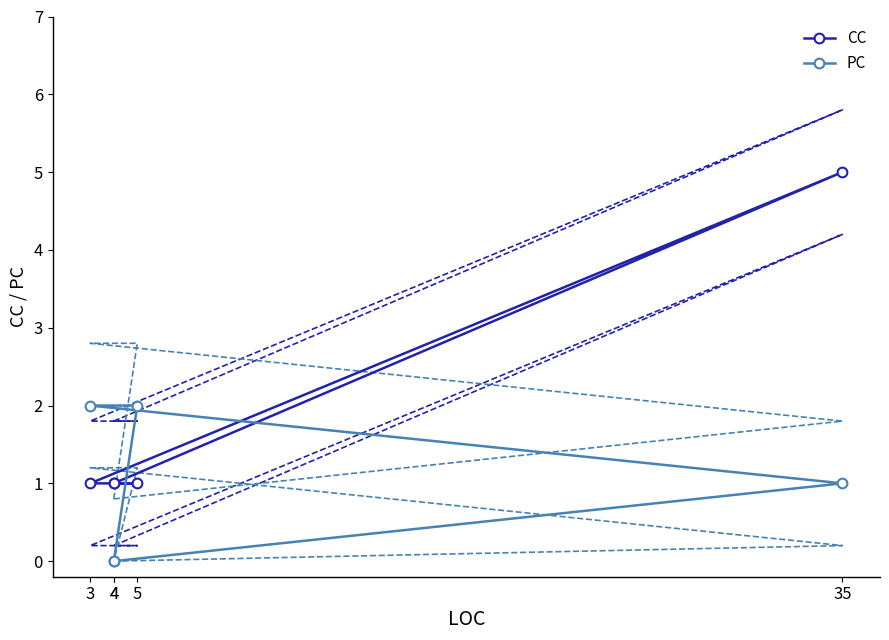

Rank the series at 35 from highest to lowest value.

CC, PC